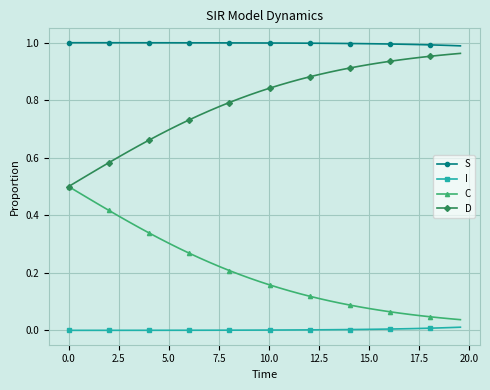

Does the chart display data point markers on the line(s)?

Yes